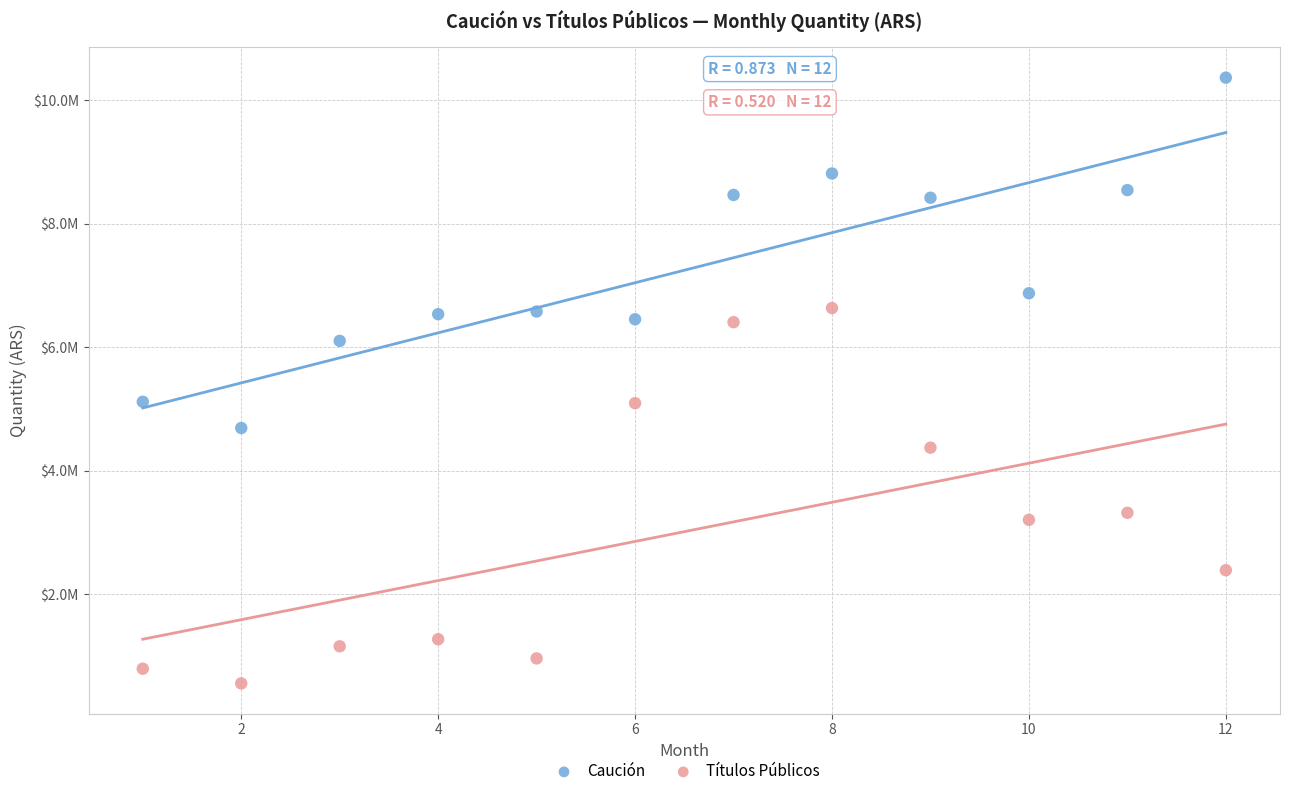

What are all the series names shown in the legend?

Caución, Títulos Públicos